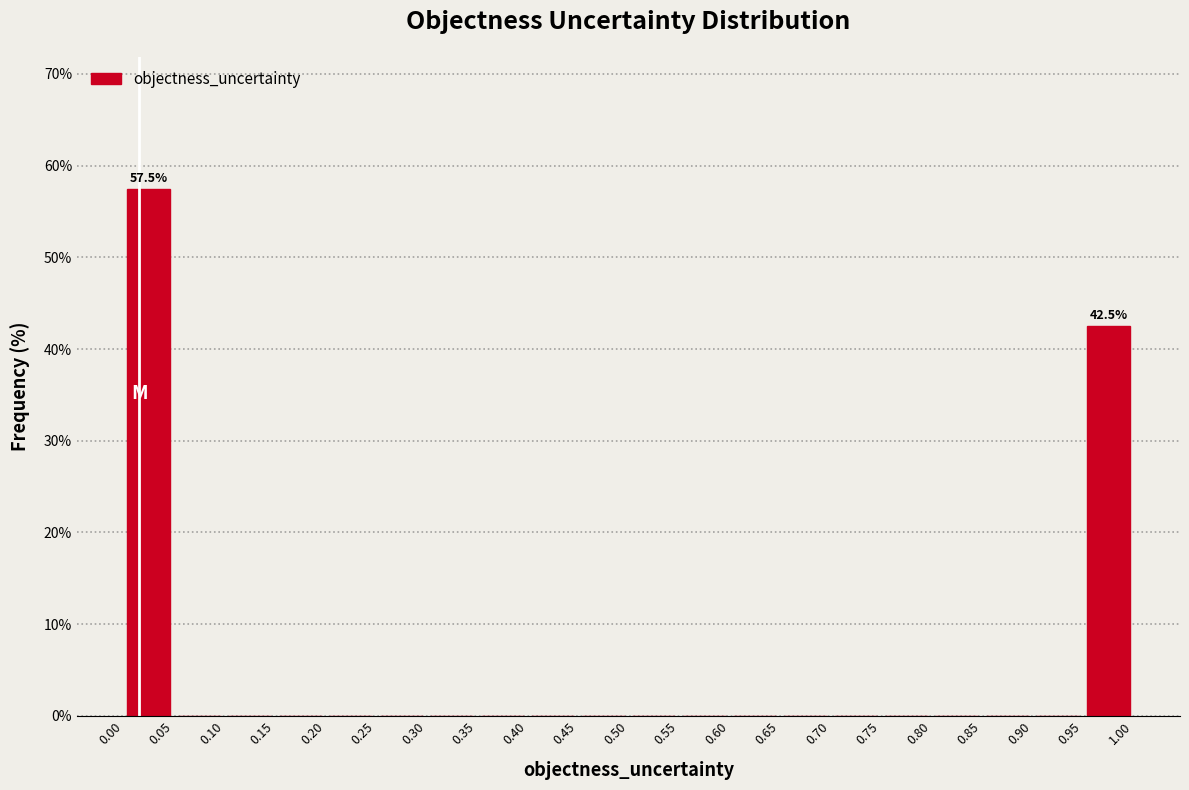

Over which range of the x-axis is the bar tallest?

0.00 to 0.05